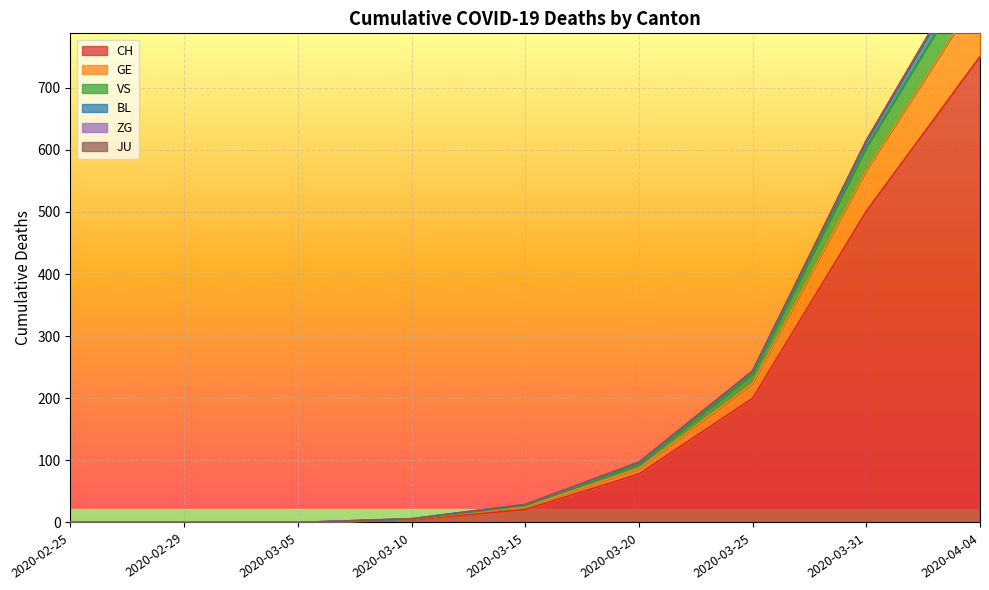

Is it true that CH equals 55 at 2020-03-25?

False